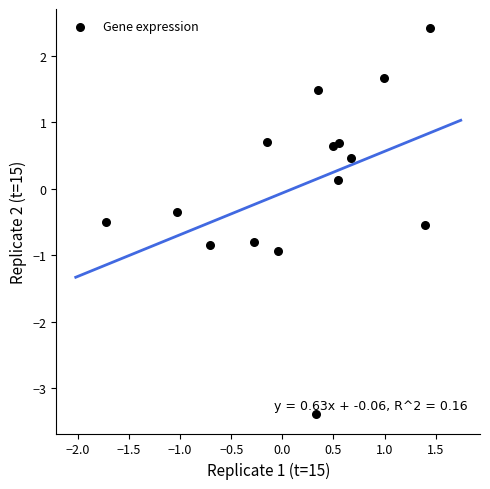

What is the range of X values (max minus min)?

3.2